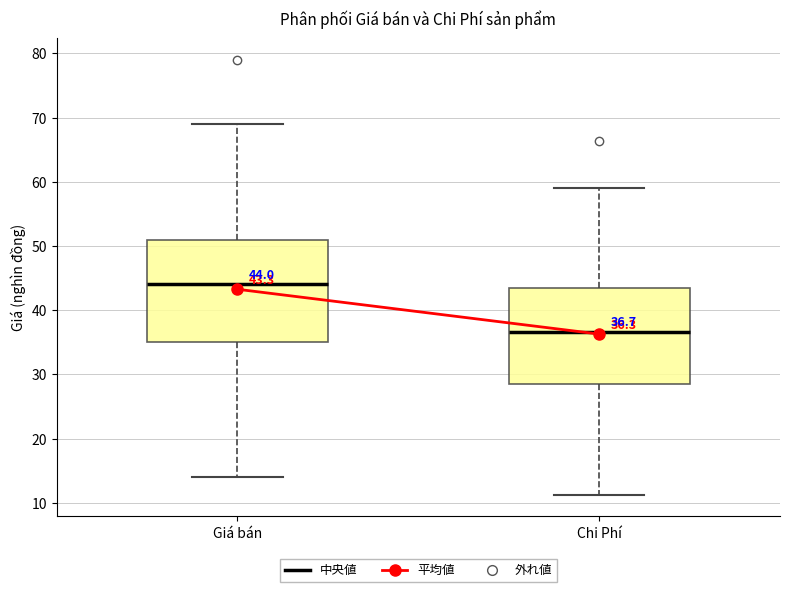

Comparing the boxes themselves (not the whiskers), which one is the tallest?

Giá bán